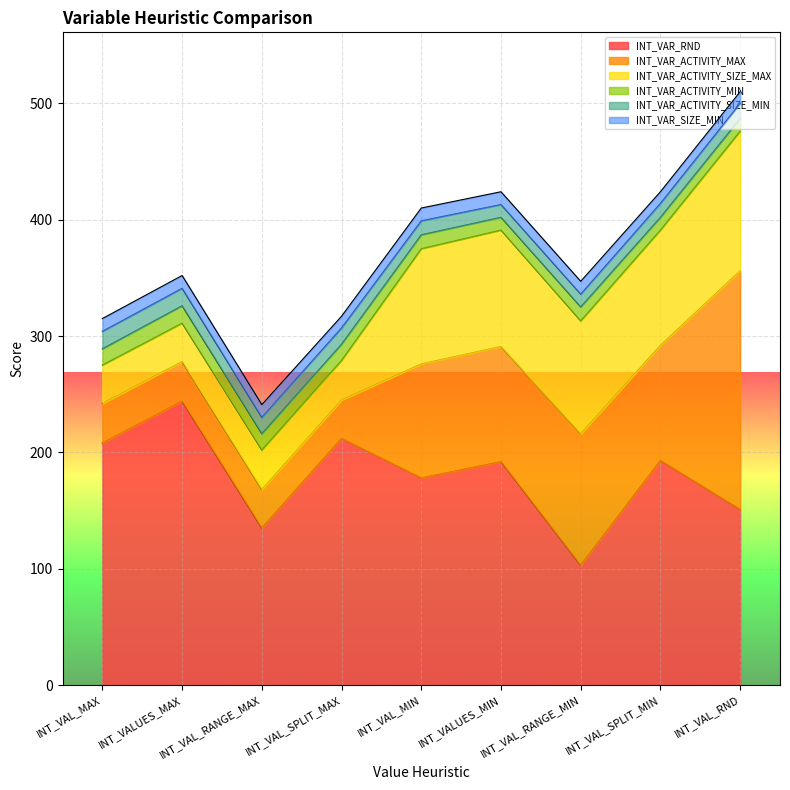

Which series has the largest total across all categories?

INT_VAR_RND